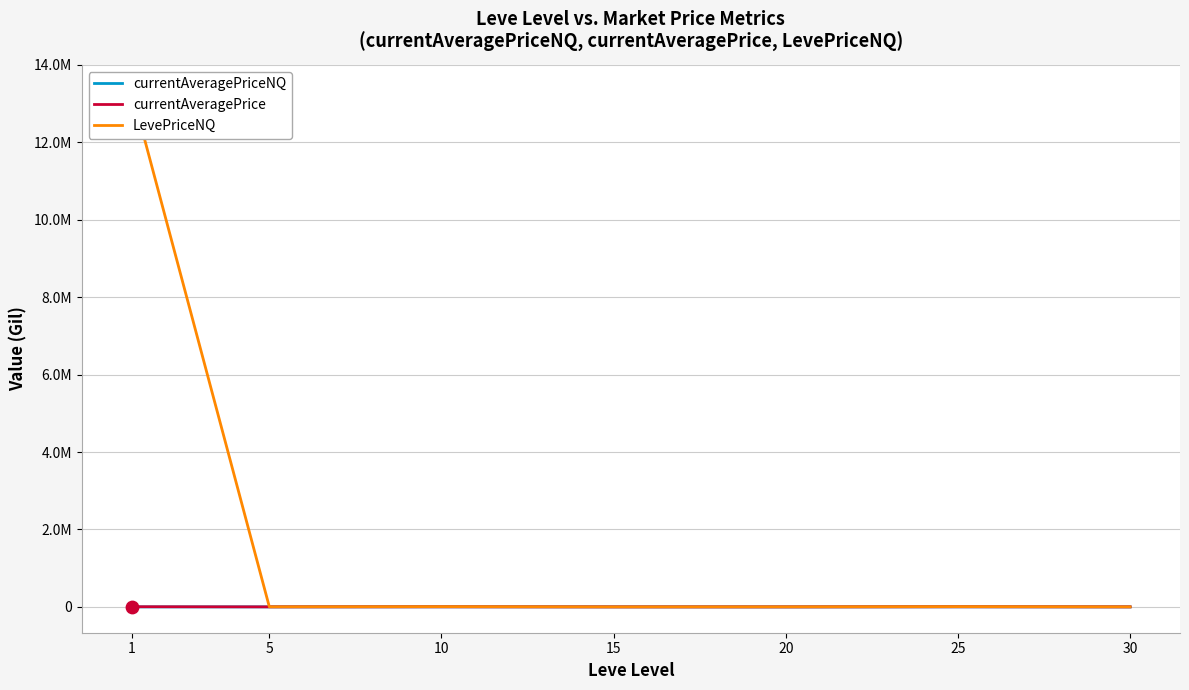

What are all the series names shown in the legend?

currentAveragePriceNQ, currentAveragePrice, LevePriceNQ